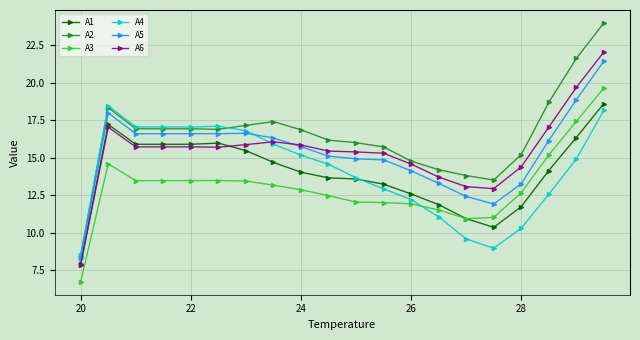

True or false: A5 has more than 0 points higher than both neighbors.

True